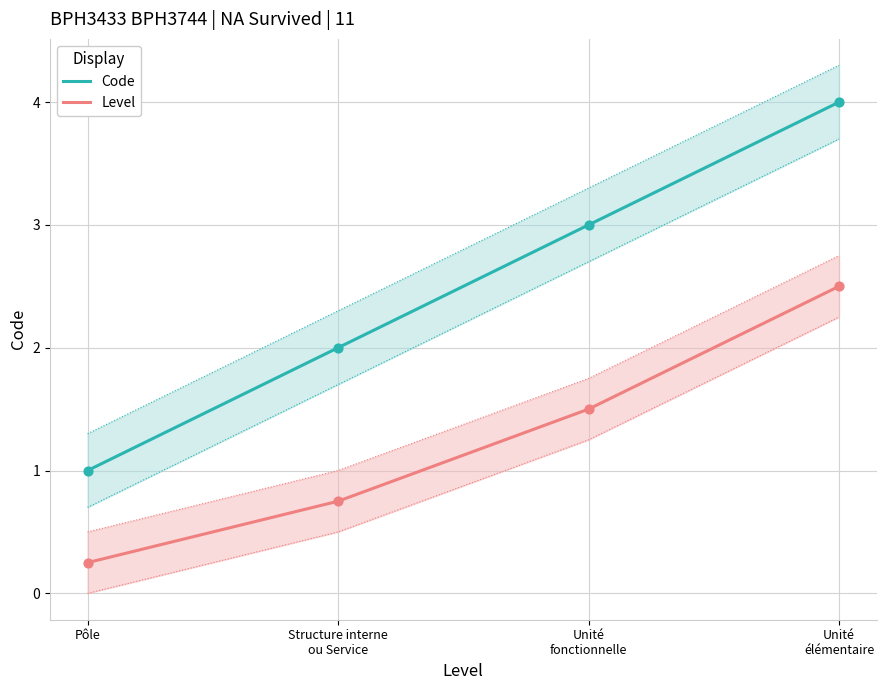

Is the value of Code at Unité
fonctionnelle greater than the value of Level at Unité
fonctionnelle?

Yes